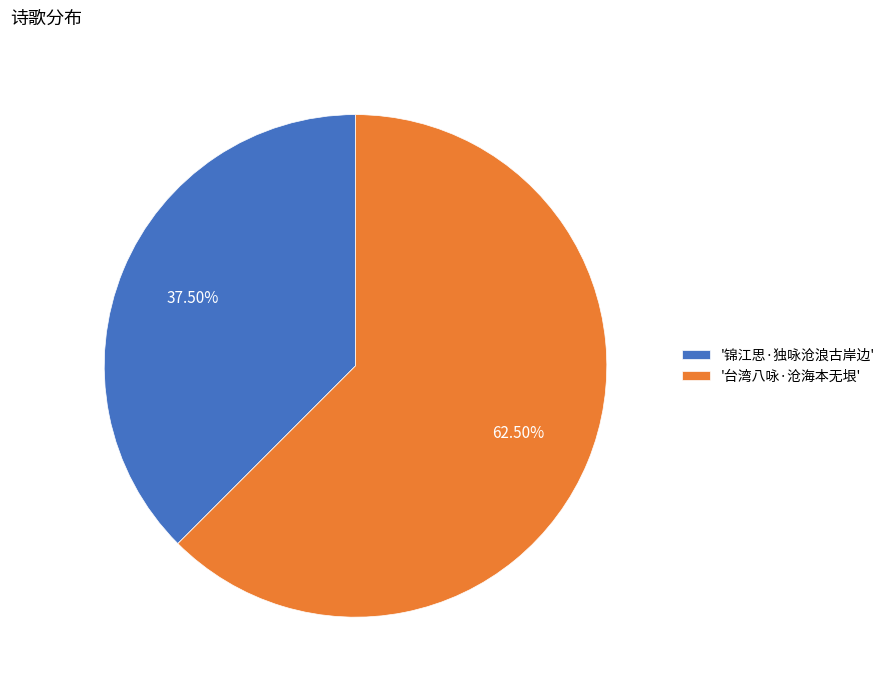

Between '锦江思·独咏沧浪古岸边' and '台湾八咏·沧海本无垠', which is larger?

'台湾八咏·沧海本无垠'